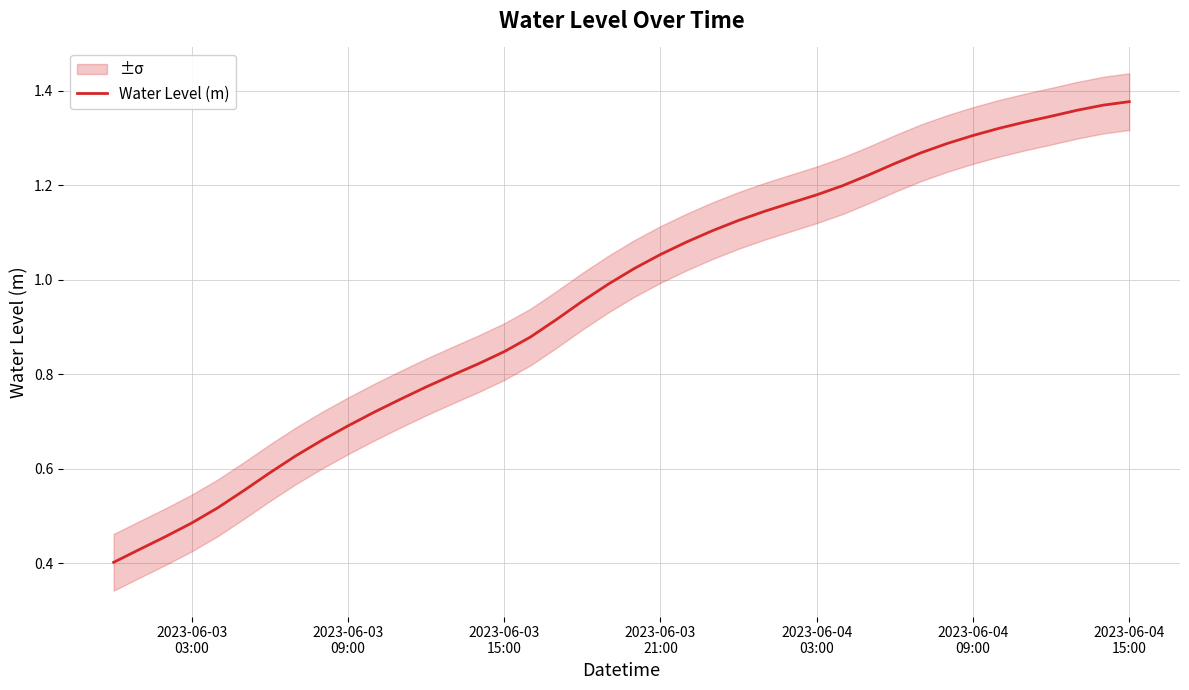

The chart shows a value of 1.4 at 22. True or false?

False